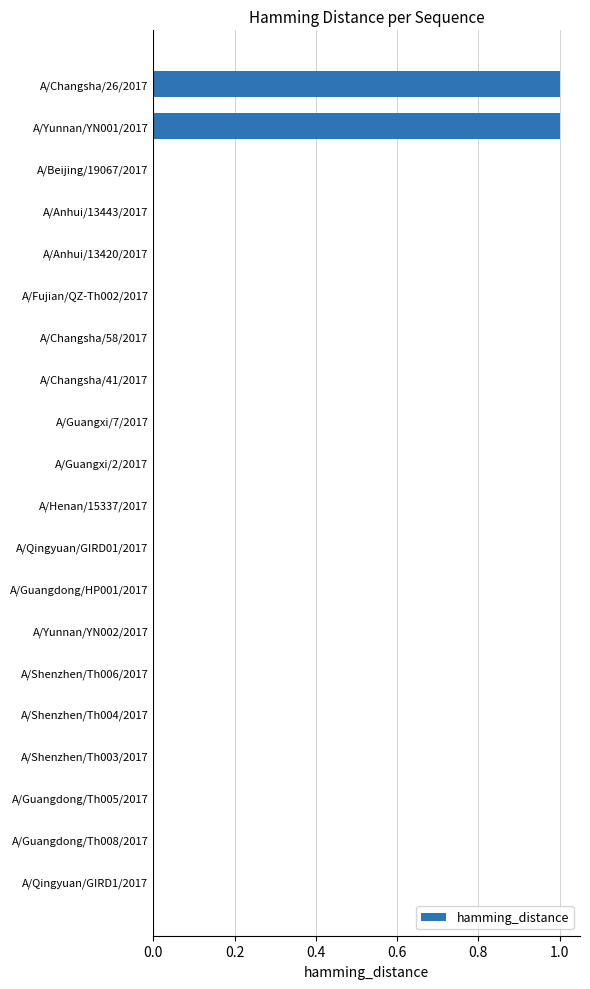

True or false: the data shows 0 at A/Shenzhen/Th004/2017.

True